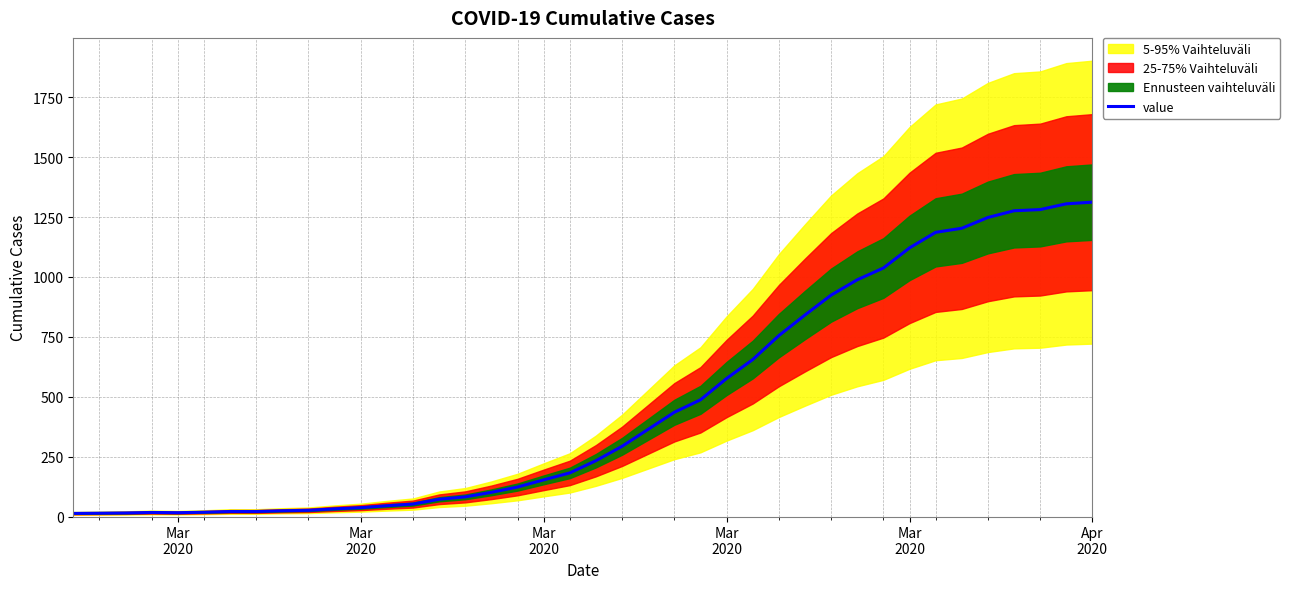

How many lines are shown in the chart?

1